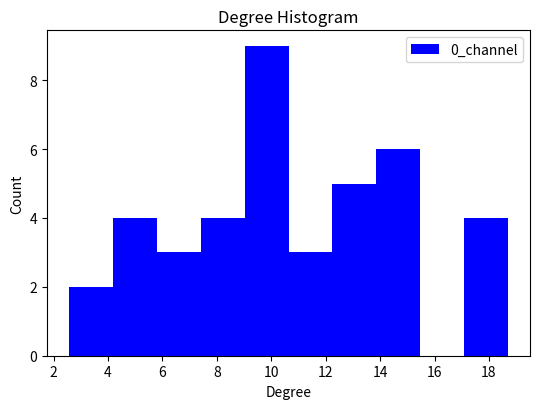

Which range on the x-axis has the tallest bar?

9.0 to 10.6